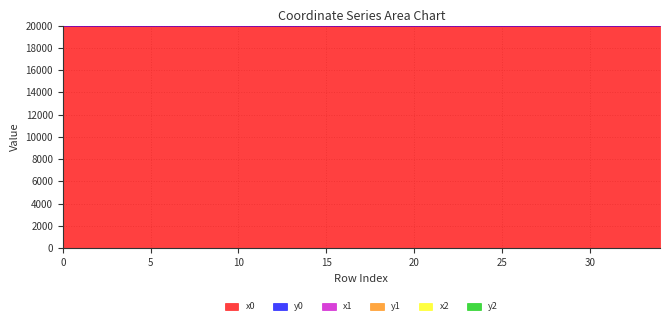

True or false: y2 and x0 cross at least once.

False